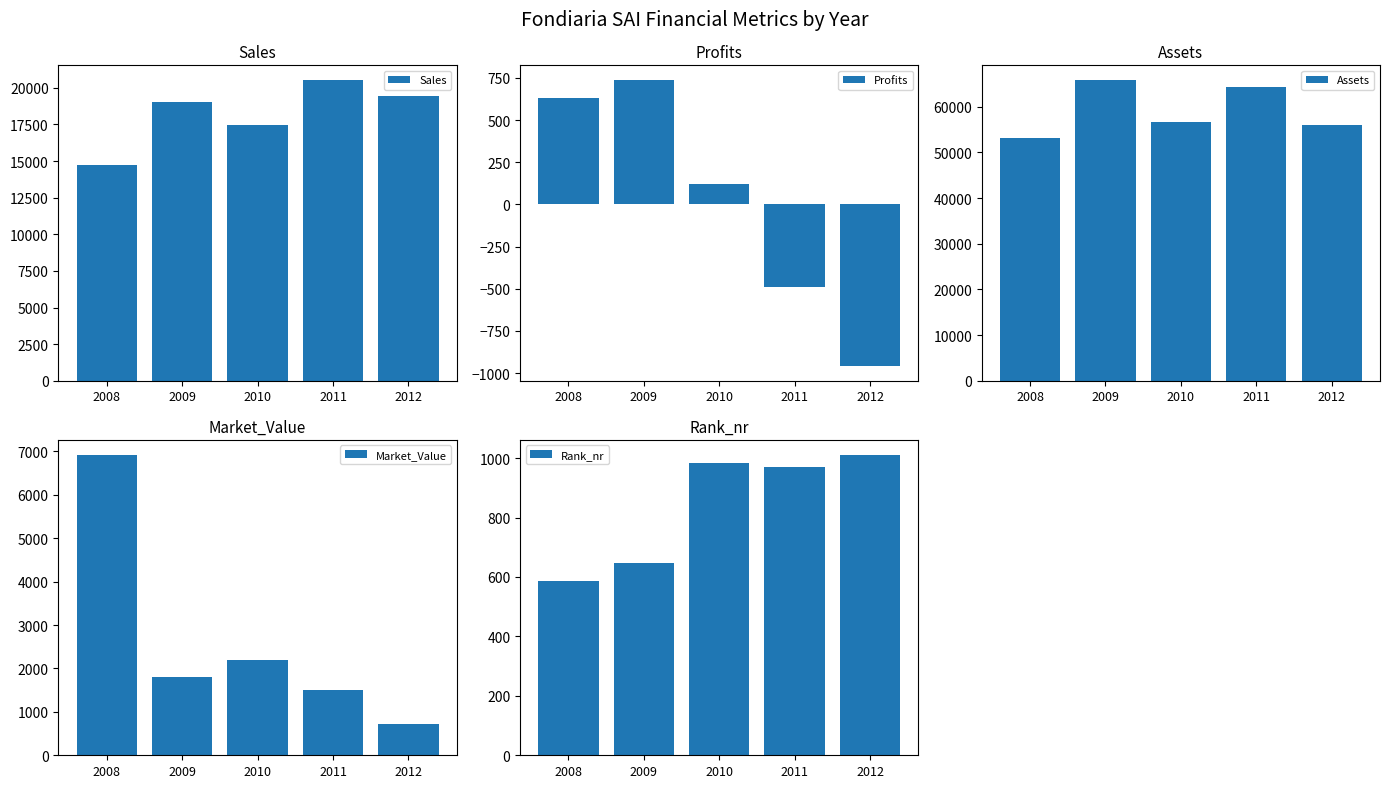

Which category has the lowest value in the Assets series?

2008